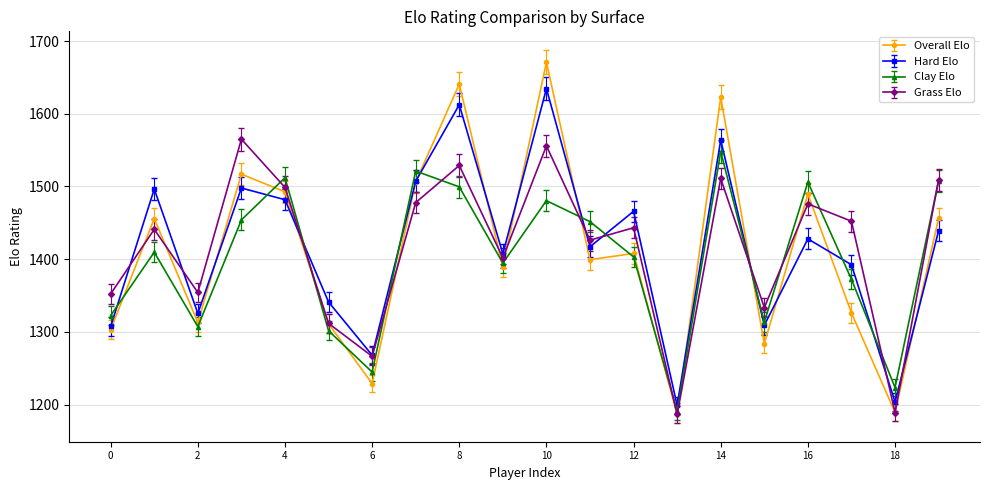

True or false: Grass Elo and Clay Elo cross at least once.

True